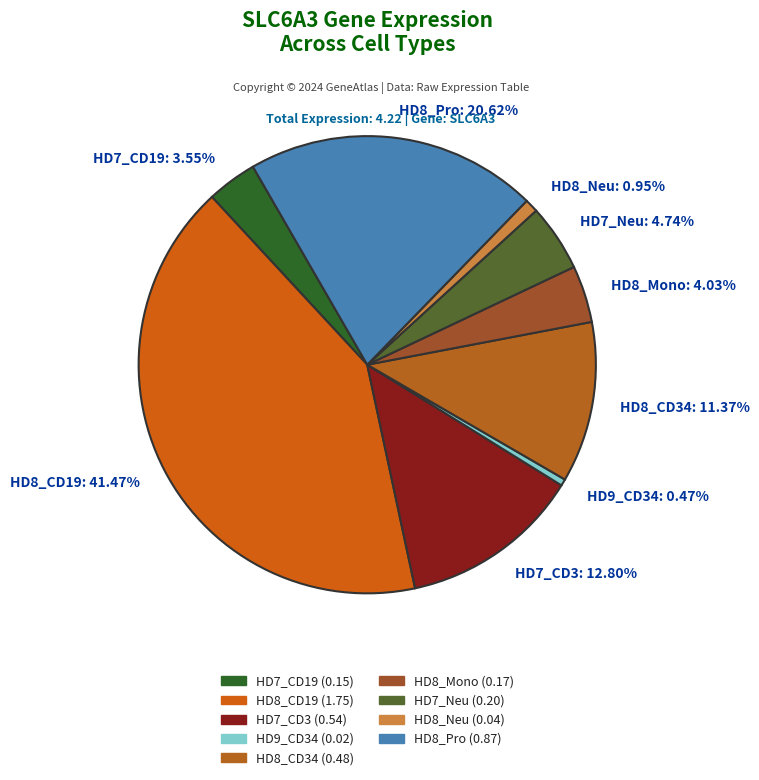

Do HD8_CD34 and HD8_CD19 together represent more than half of the pie?

Yes